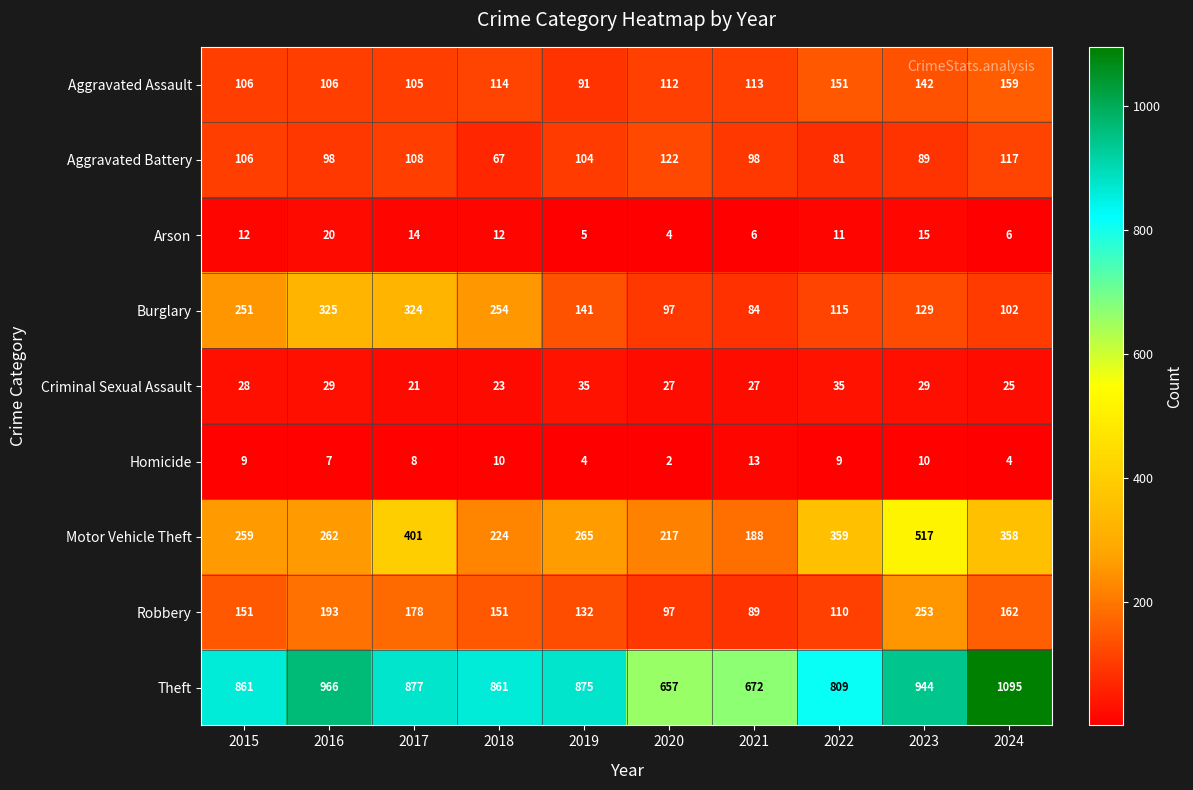

At 2021, list the series in order from largest to smallest.

Theft, Motor Vehicle Theft, Aggravated Assault, Aggravated Battery, Robbery, Burglary, Criminal Sexual Assault, Homicide, Arson